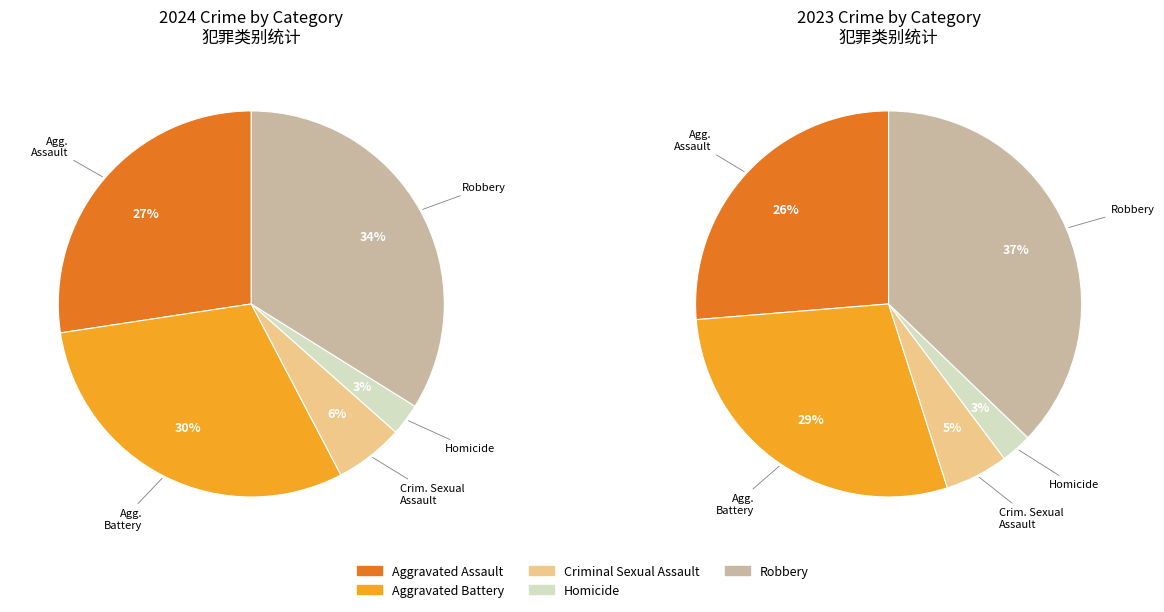

Count the number of slices in the pie.

5